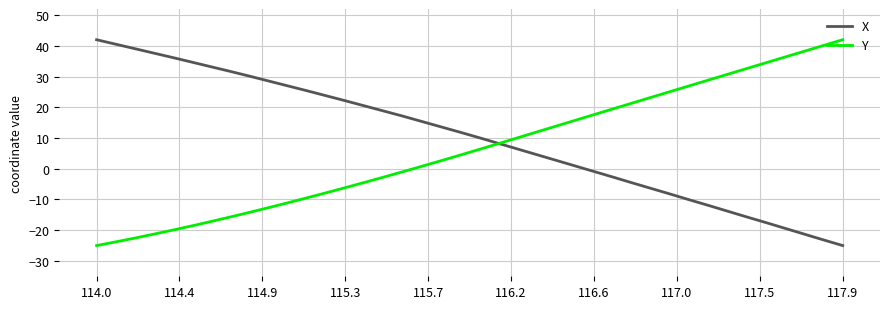

List the series in order of their overall mean, highest first.

X, Y